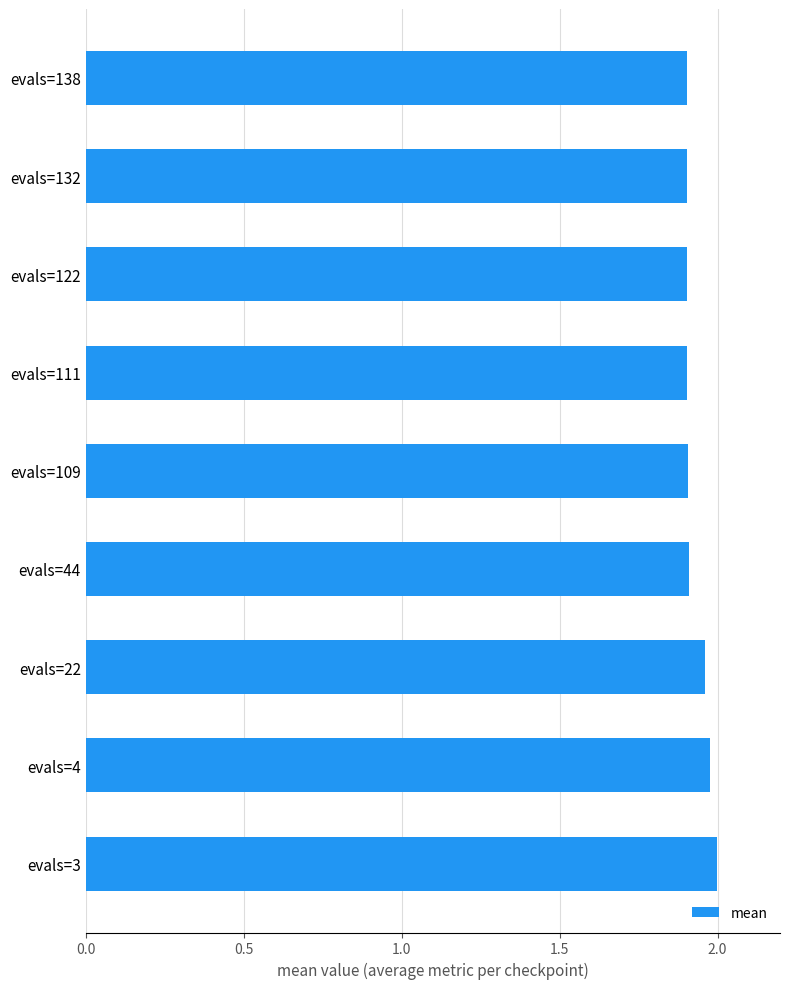

Approximately how many times larger is the value at evals=3 compared to evals=22?

1.0